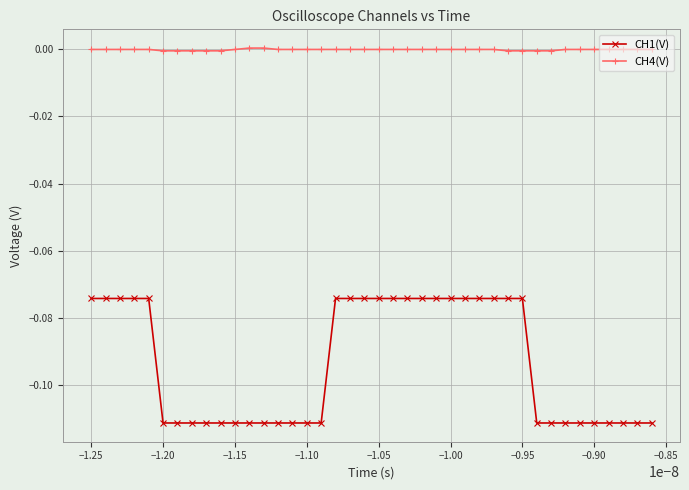

List the series in order of their overall mean, highest first.

CH4(V), CH1(V)